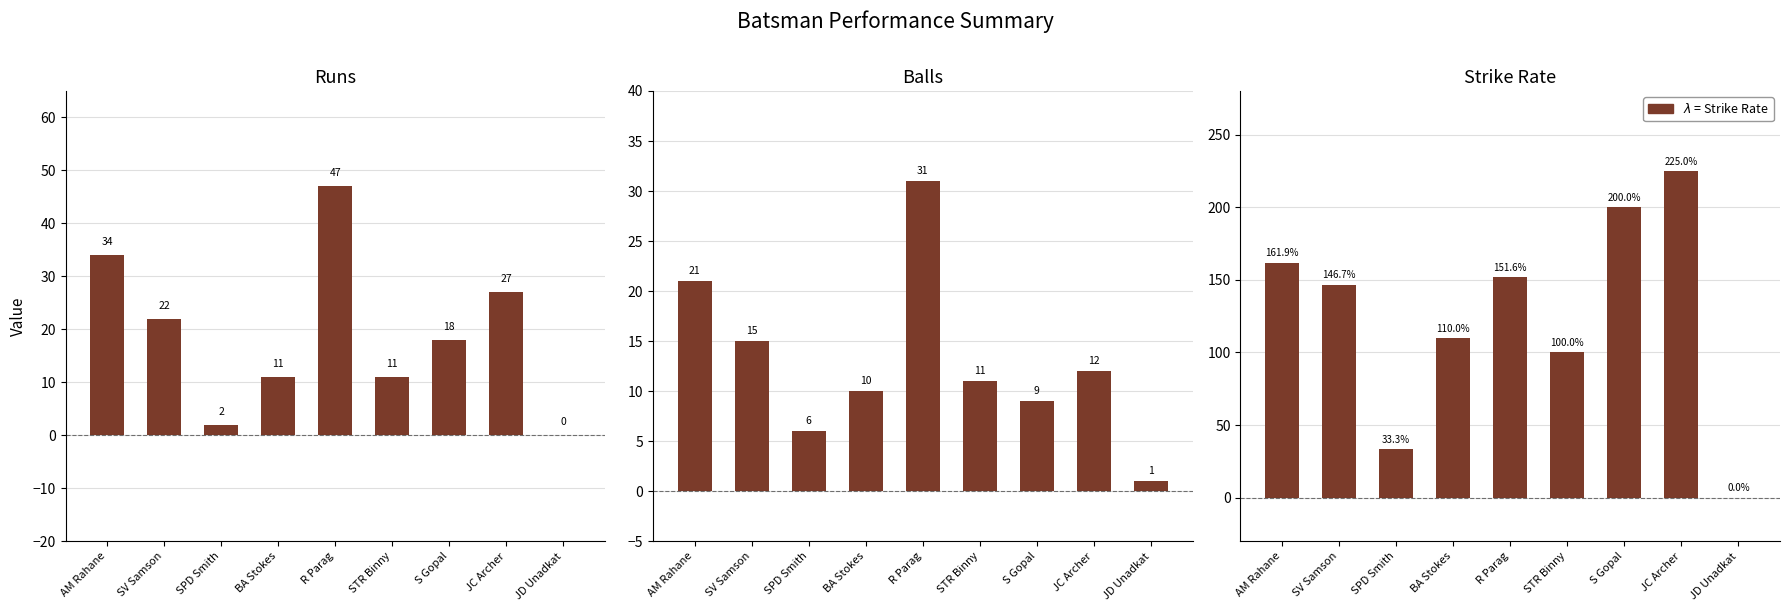

What is the approximate value of balls at JD Unadkat?

1.0